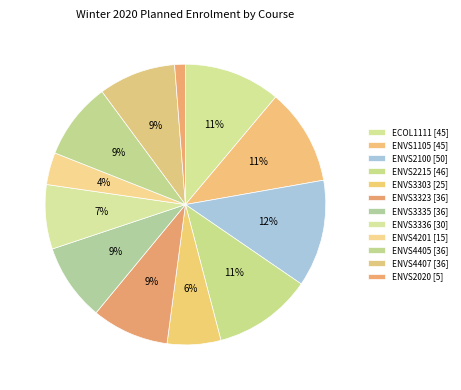

To the nearest percent, what is the combined percentage of ENVS2215 and ENVS3323?

20%